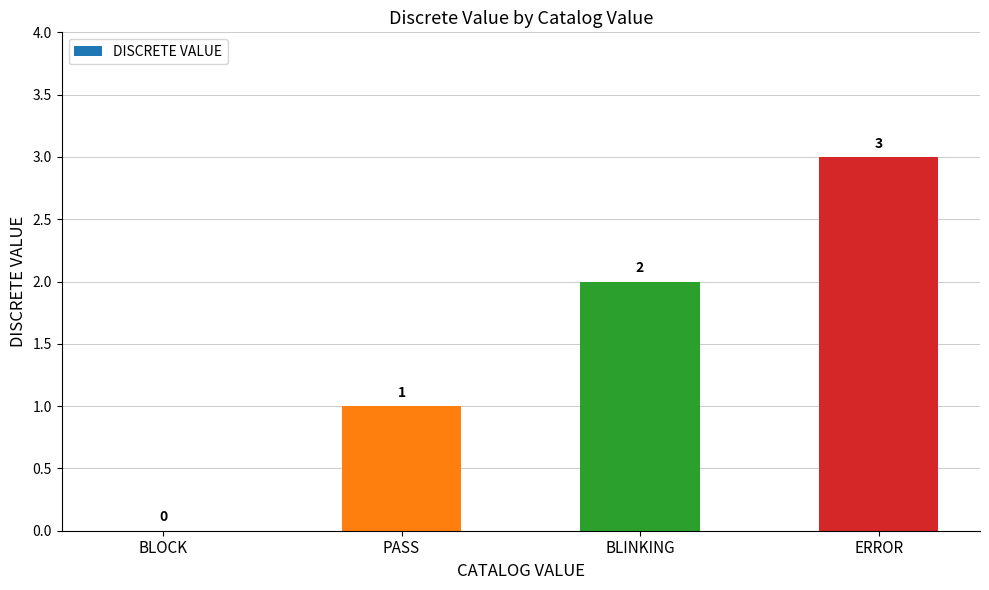

What is the sum of all values?

6